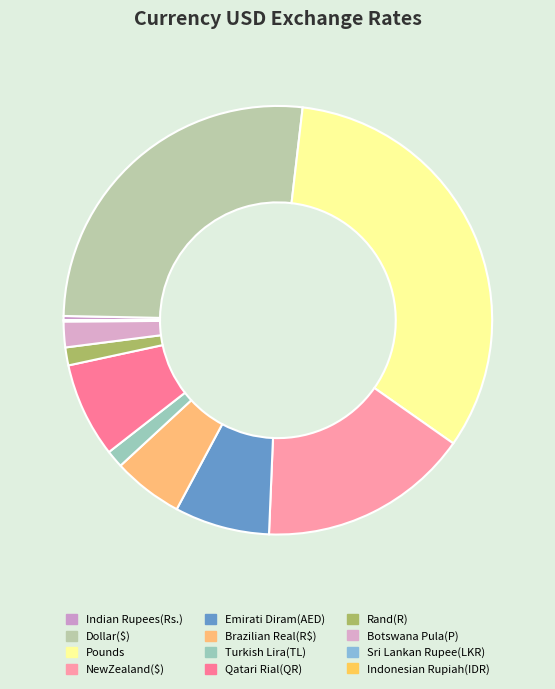

Rank the categories by value from highest to lowest.

Pounds, Dollar($), NewZealand($), Emirati Diram(AED), Qatari Rial(QR), Brazilian Real(R$), Botswana Pula(P), Rand(R), Turkish Lira(TL), Indian Rupees(Rs.), Sri Lankan Rupee(LKR), Indonesian Rupiah(IDR)